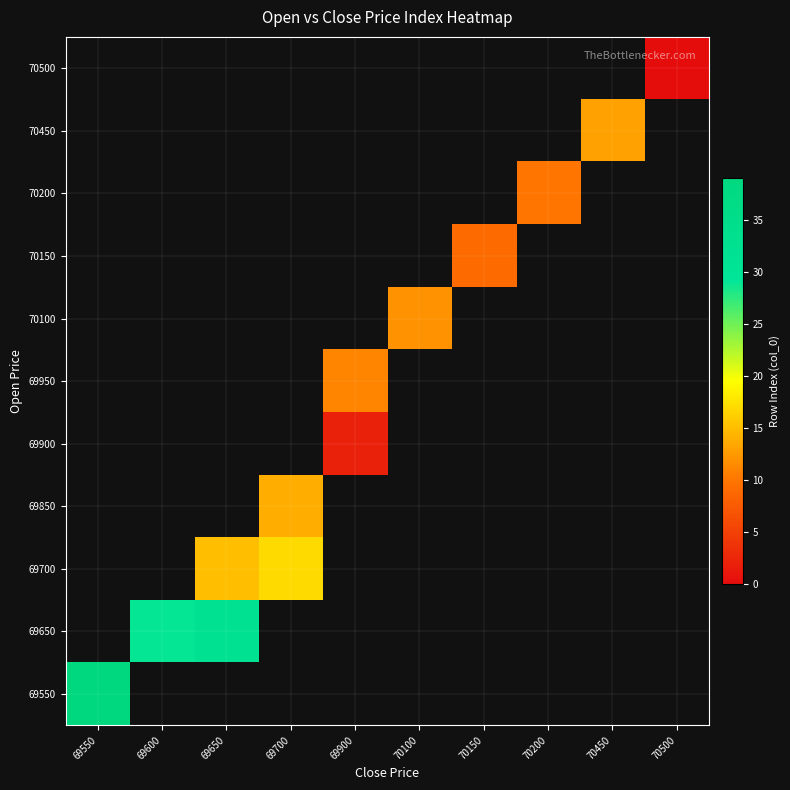

How many positive values does the 70150 series have?

1